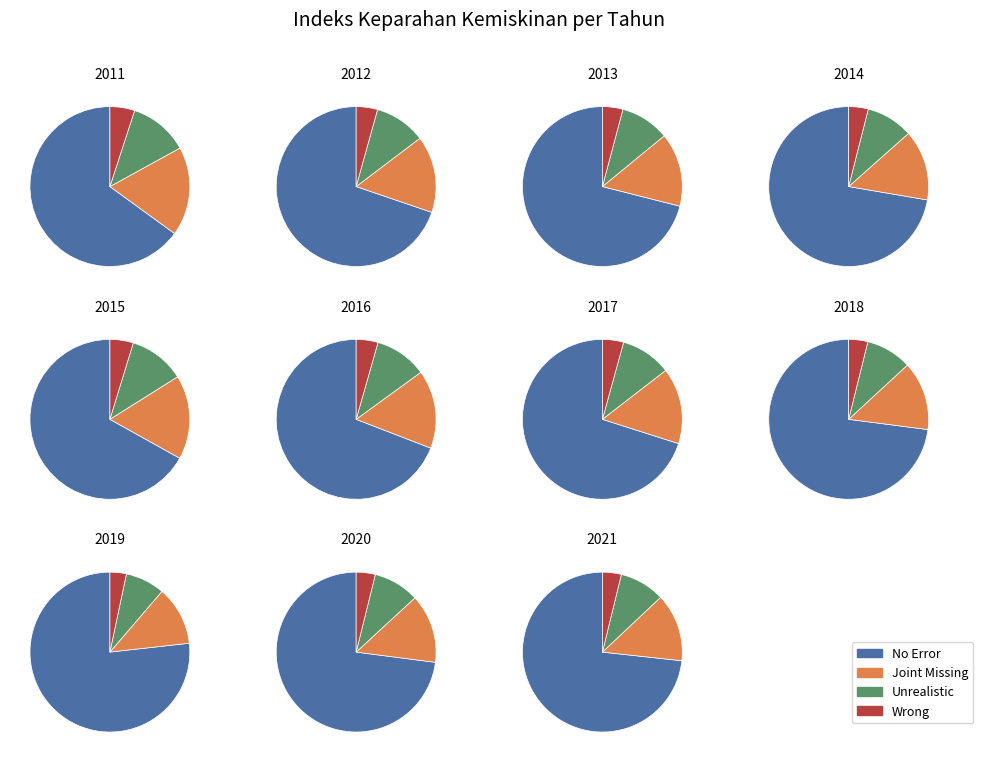

To the nearest percent, what percentage of the pie is 2017?

9%